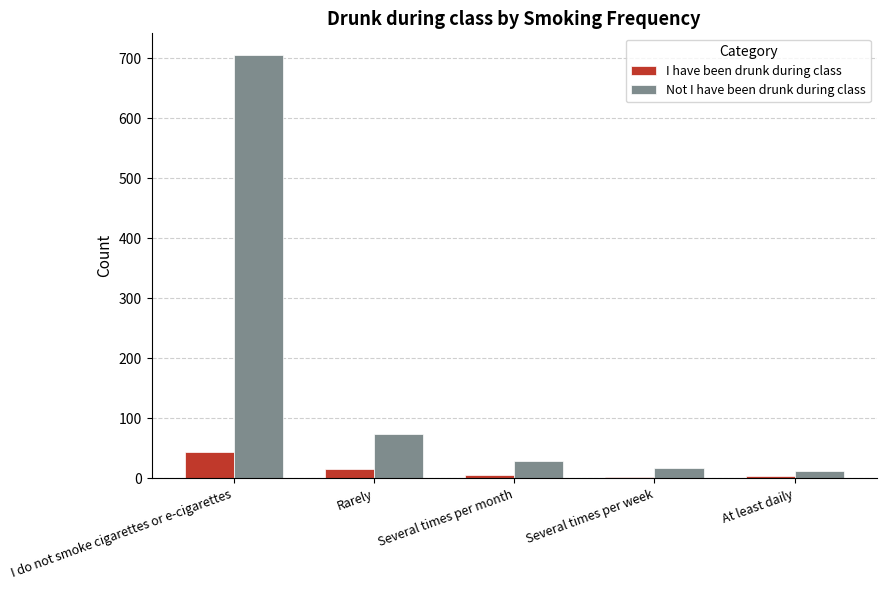

True or false: I have been drunk during class has a value of 15 at Rarely.

True